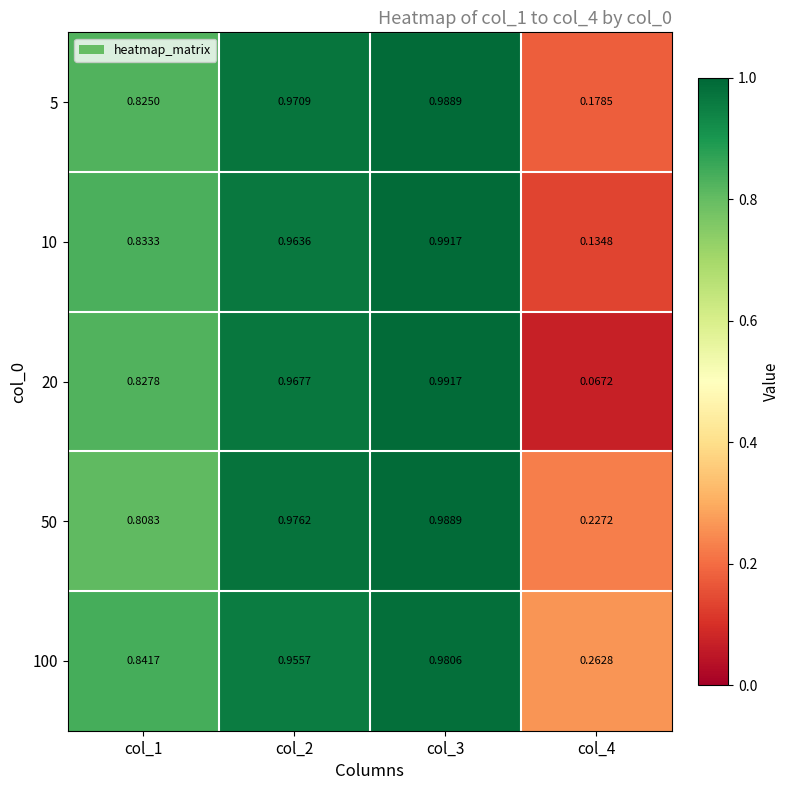

At how many categories does at least one series exceed 0?

4